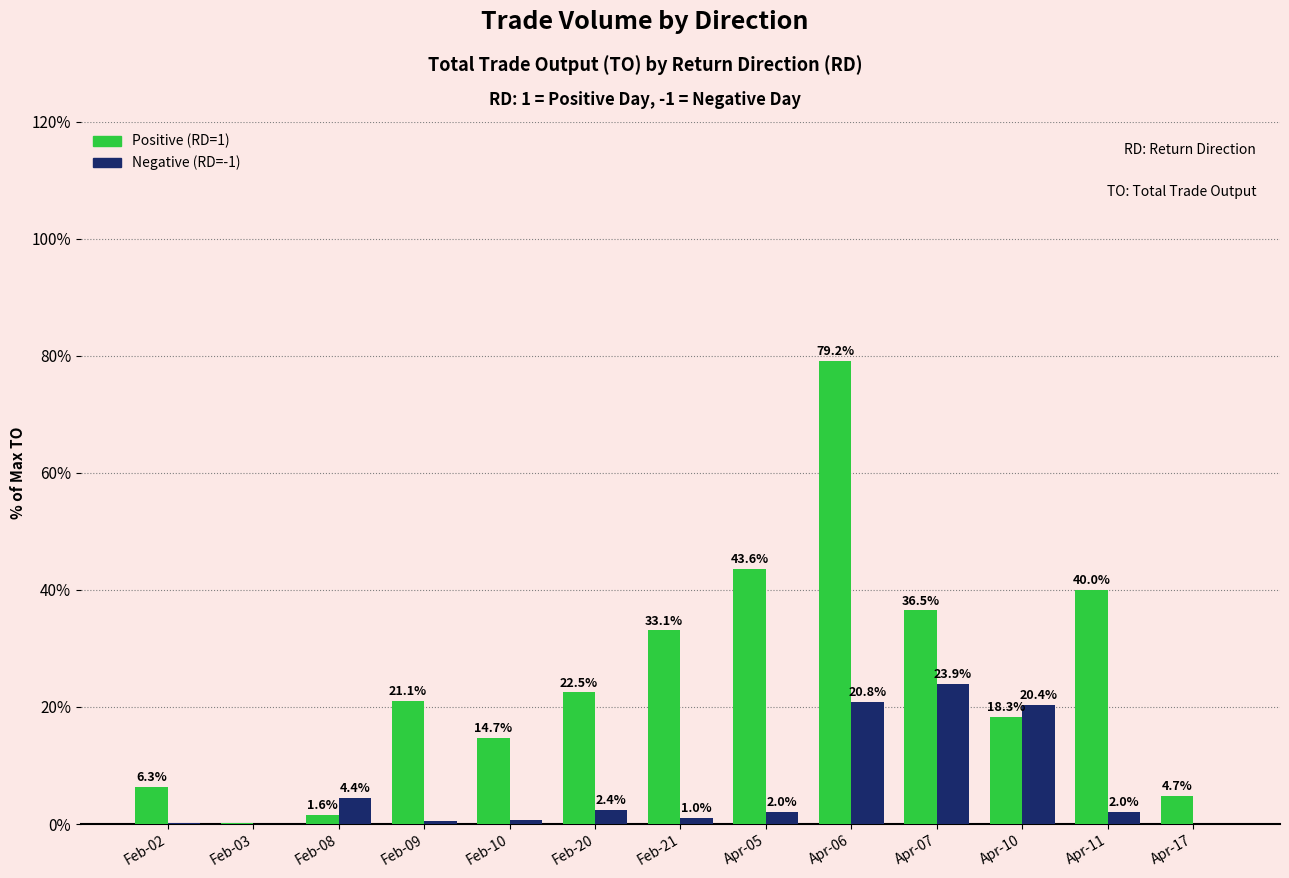

True or false: Positive (RD=1) has a value of 14.7 at Feb-10.

True